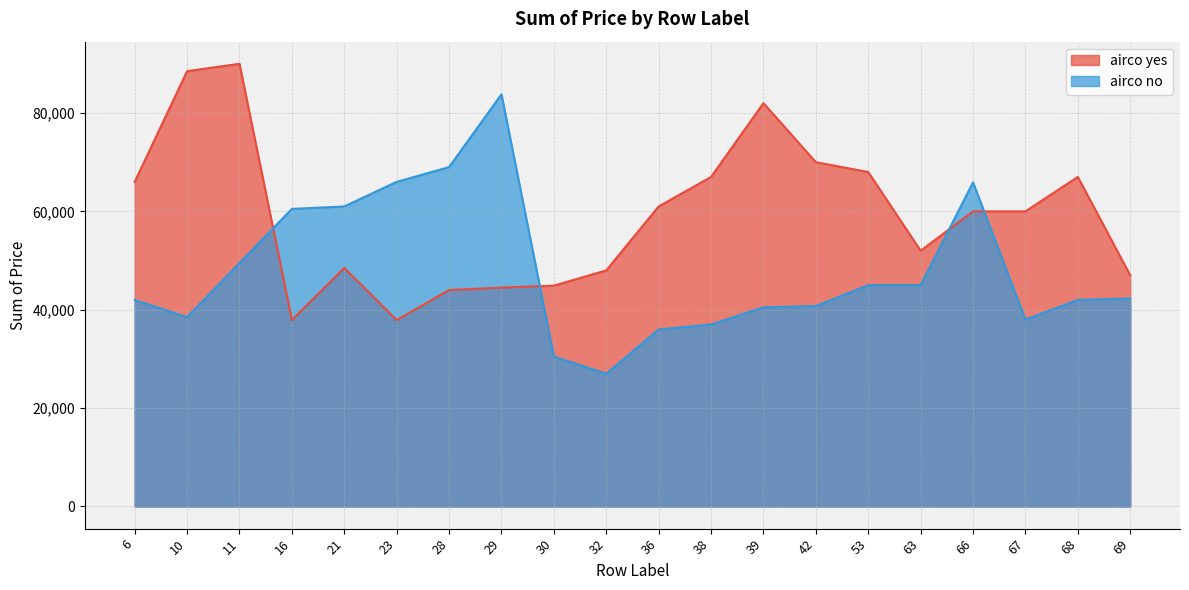

What is the difference between the airco no values at 39 and 38?

3500